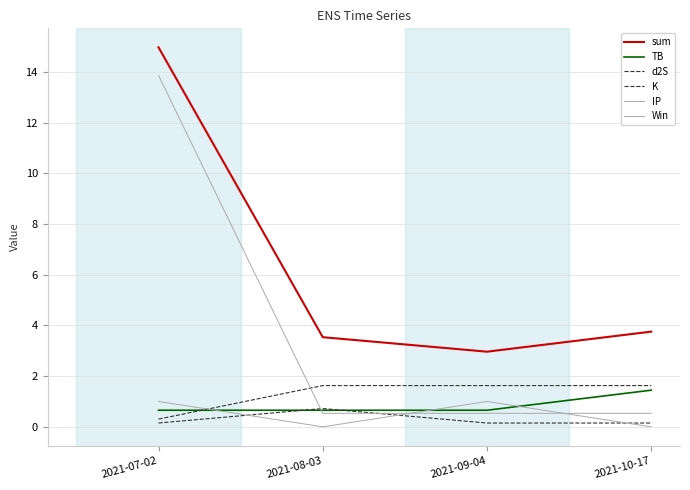

Is this an area chart (filled region under the line)?

No